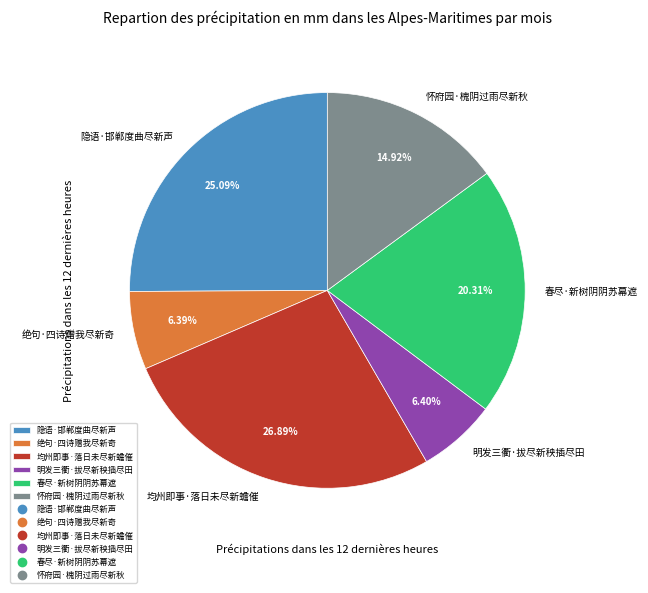

Which has a higher value, 明发三衢·拔尽新秧插尽田 or 隐语·邯郸度曲尽新声?

隐语·邯郸度曲尽新声